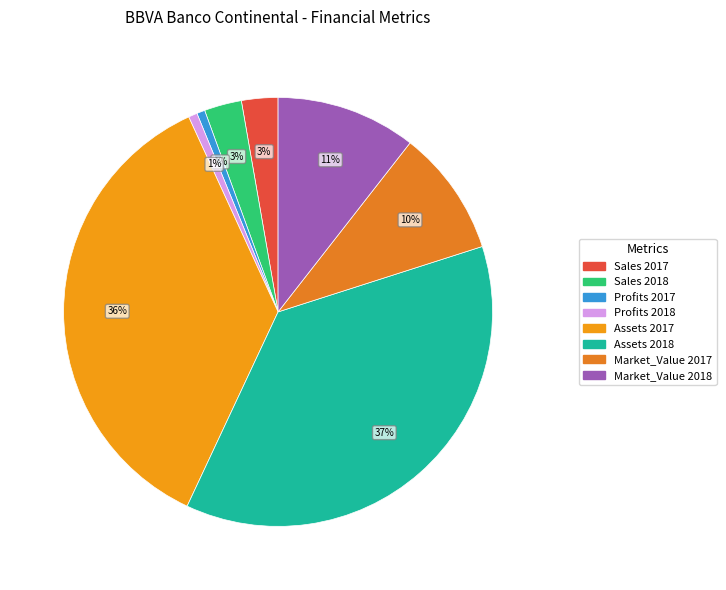

Count the number of slices in the pie.

8